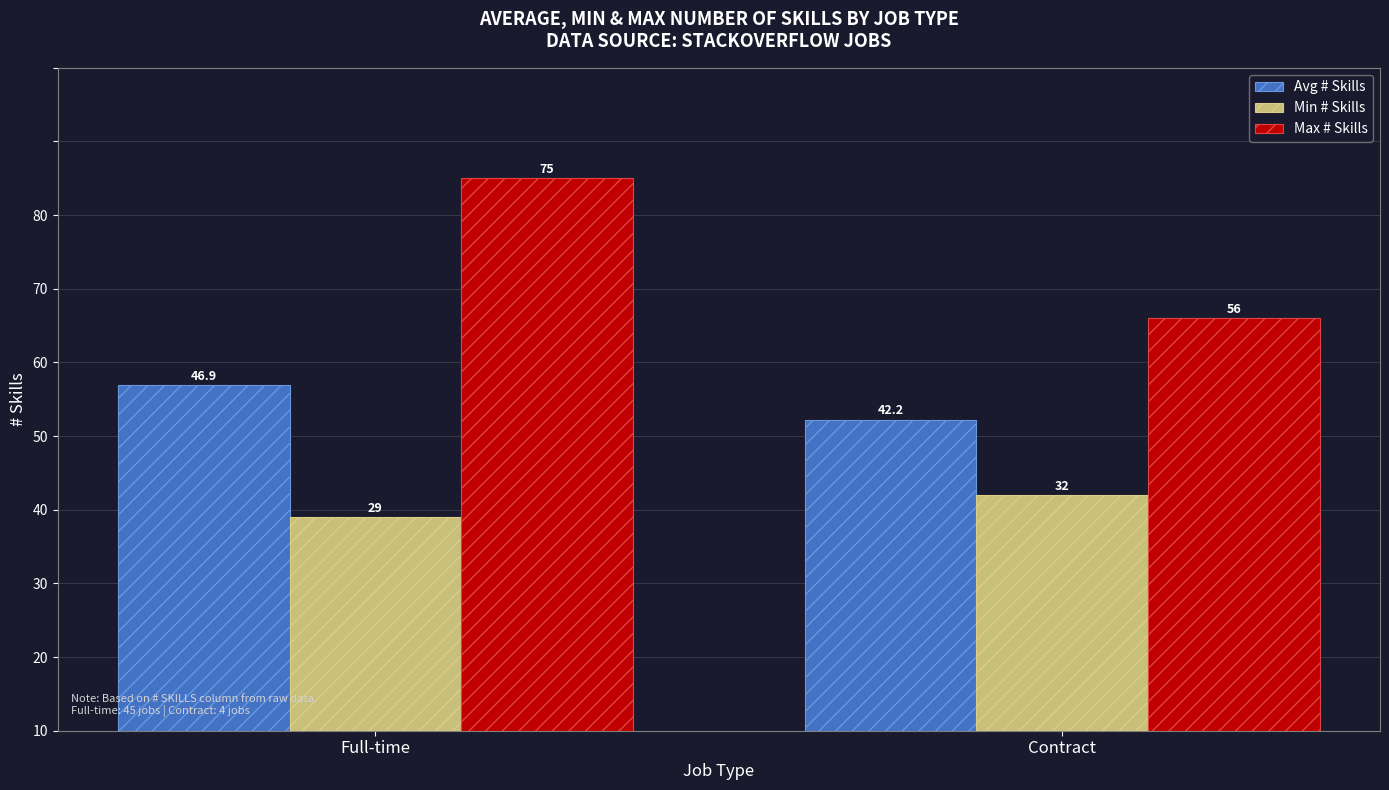

What is the label of the 2nd bar from the left?

Contract